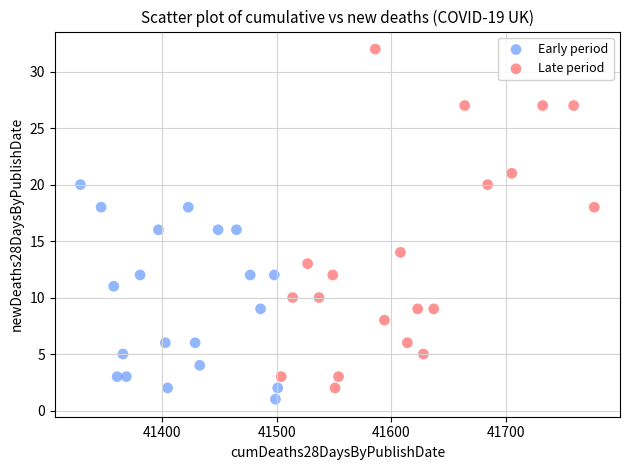

Which series has the largest Y range (max minus min)?

Late period